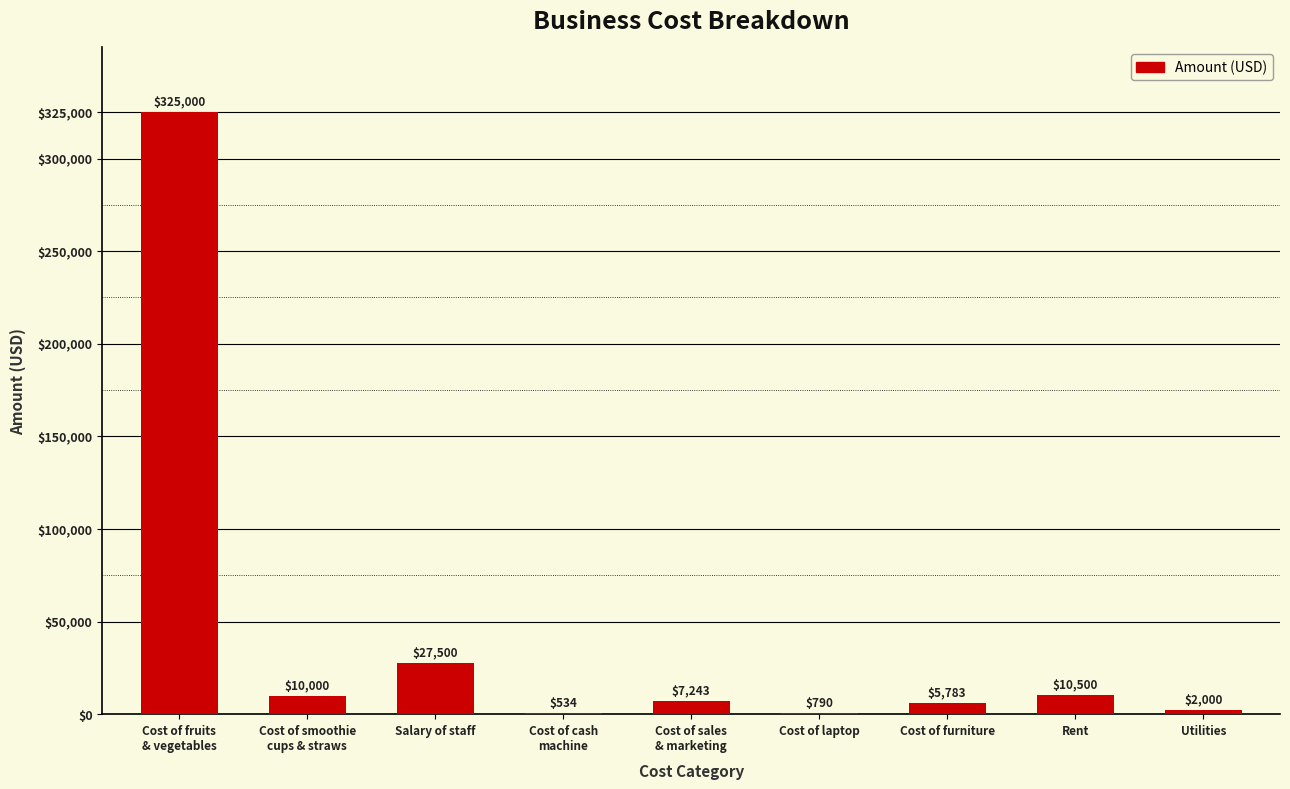

Is it true that the value at Cost of laptop is 790?

True